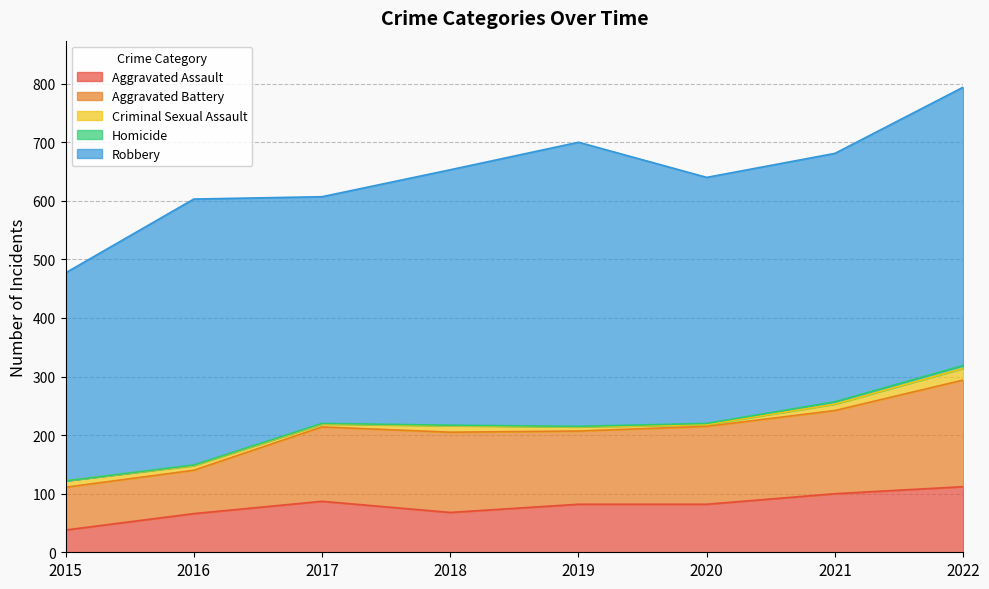

True or false: Homicide and Aggravated Battery intersect in this chart.

False